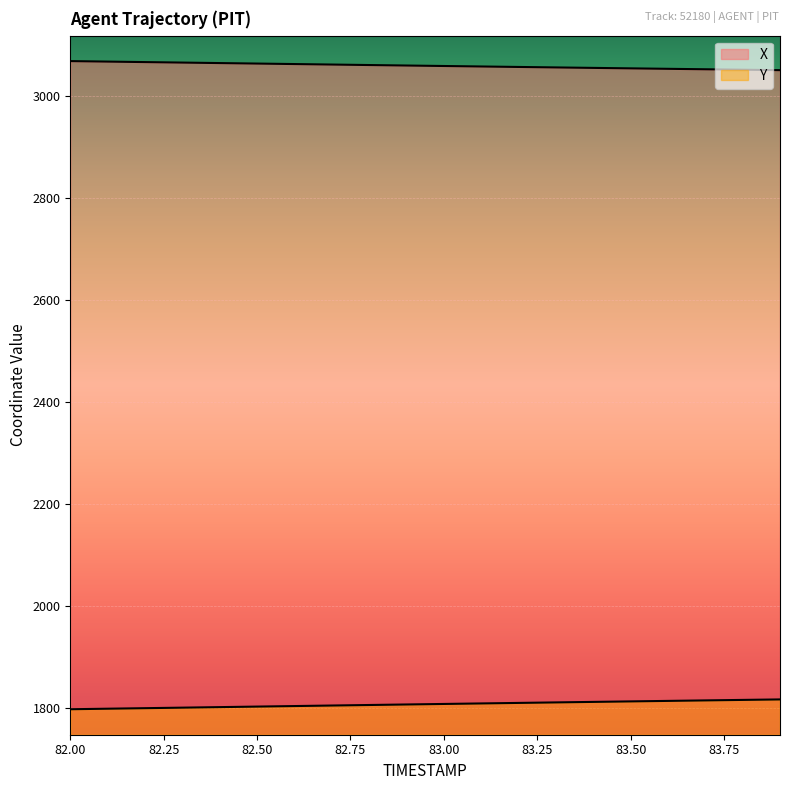

How many lines are shown in the chart?

2